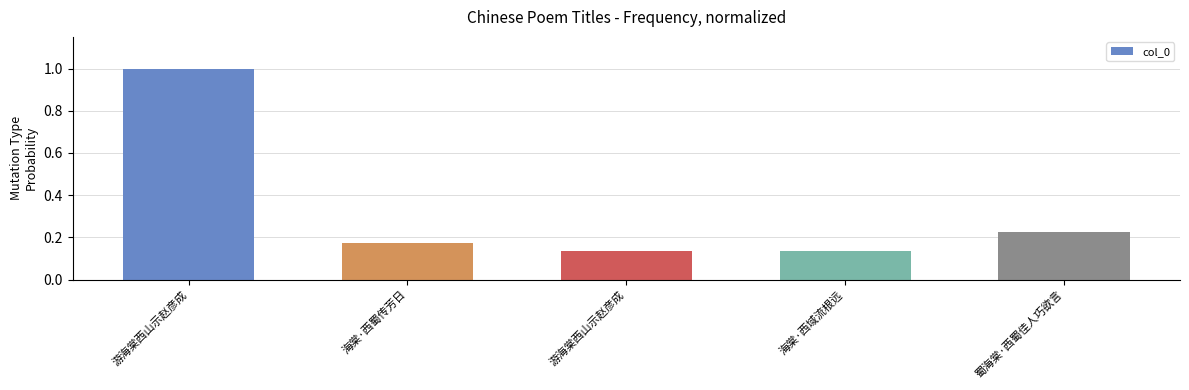

How many bars are there in total?

5